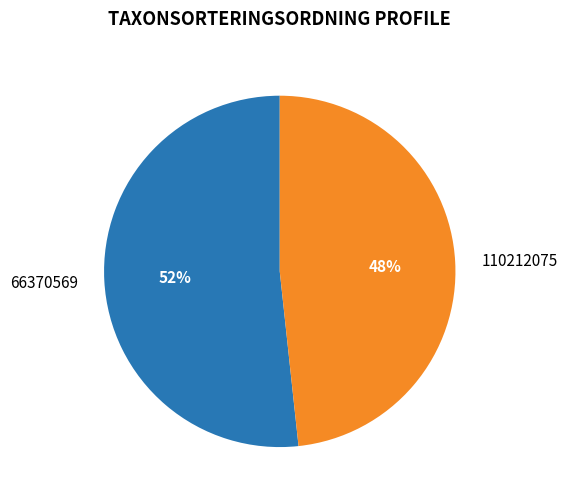

True or false: 66370569 accounts for 62% of the total.

False